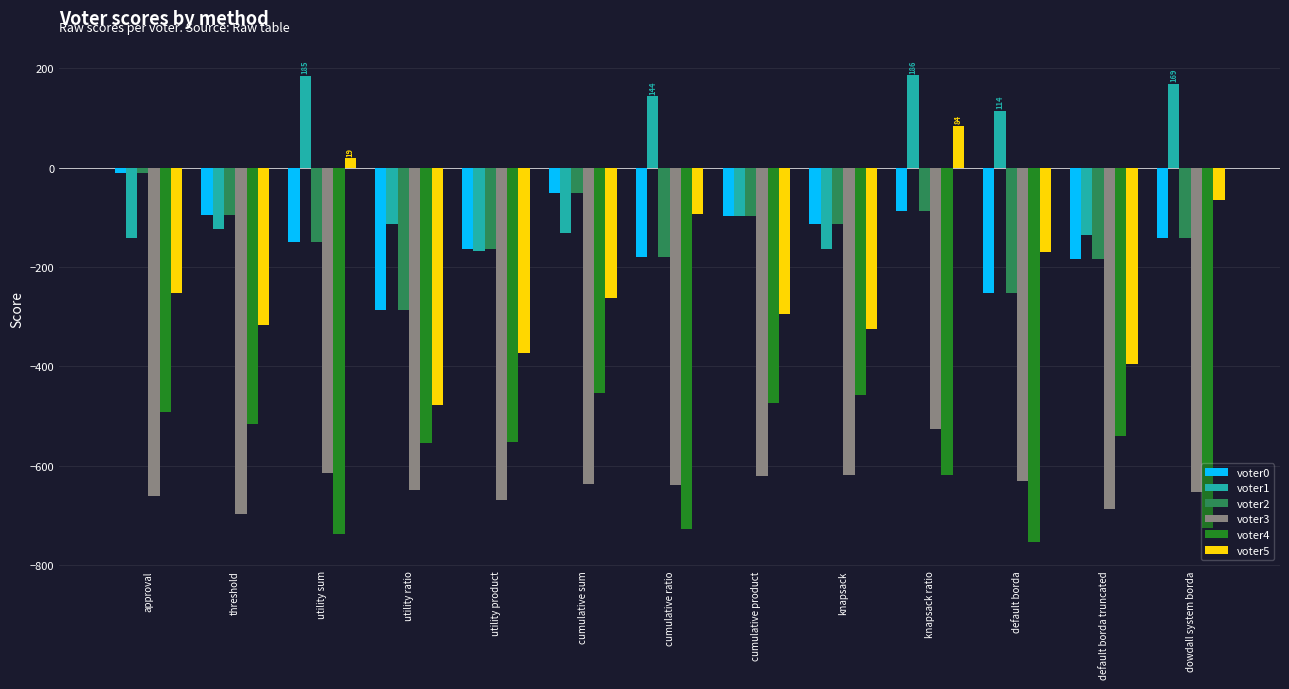

How many values in the voter4 series exceed -552?

6